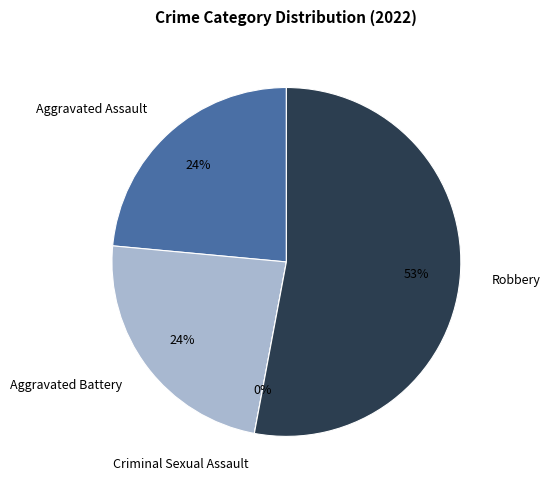

Which category accounts for the majority?

Robbery